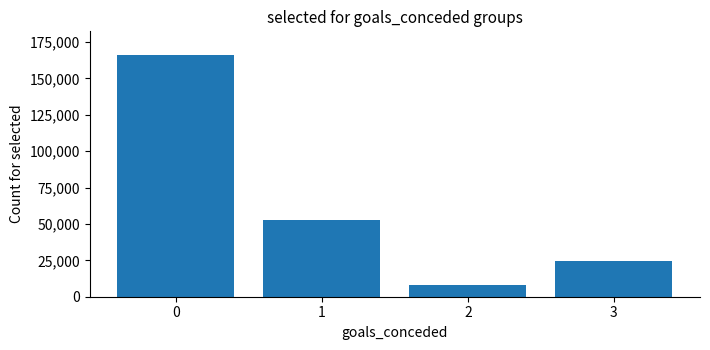

What is the change in value from 0 to 3?

-141026